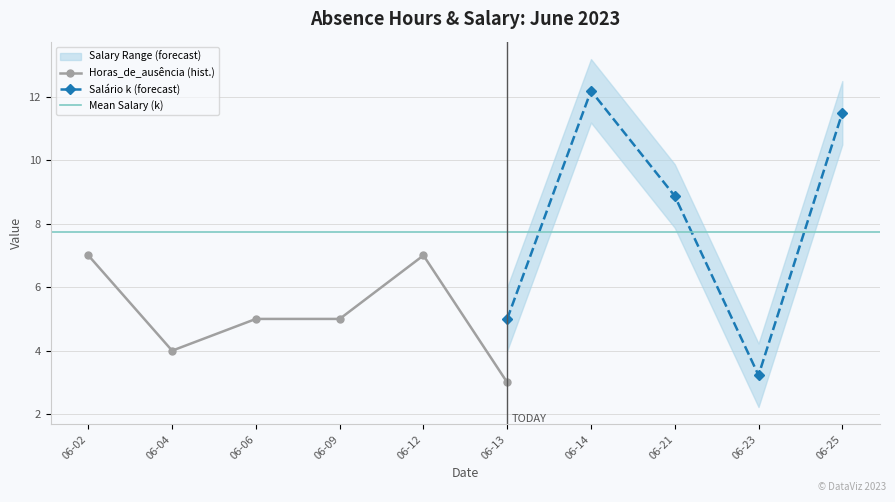

What is the lowest value of the Horas_de_ausência (hist.) series?

3